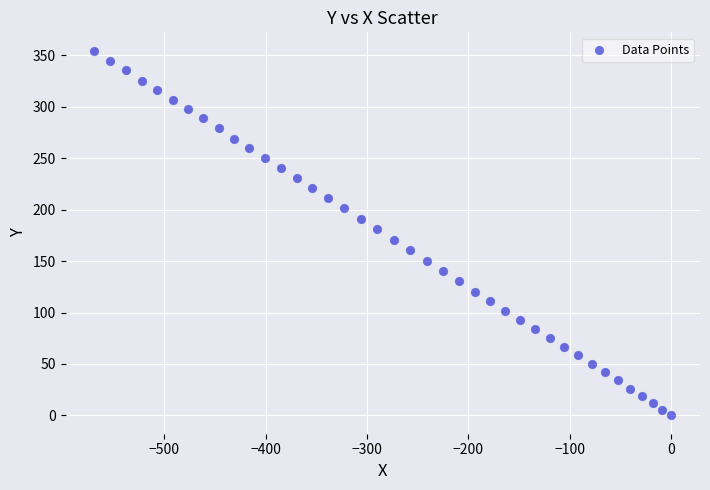

What is the range of Y values (max minus min)?

354.4